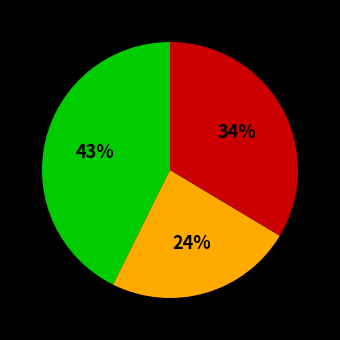

To the nearest percent, what is the difference between the largest and smallest slice percentages?

19%